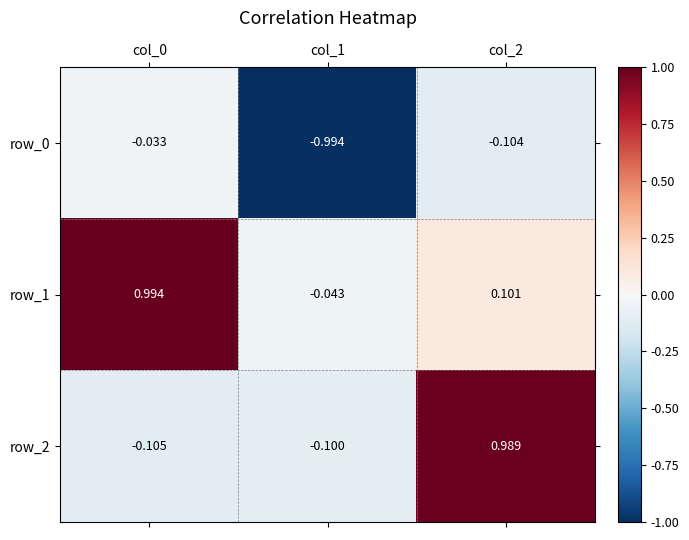

Is the value of row_2 at col_1 greater than the value of row_1 at col_0?

No